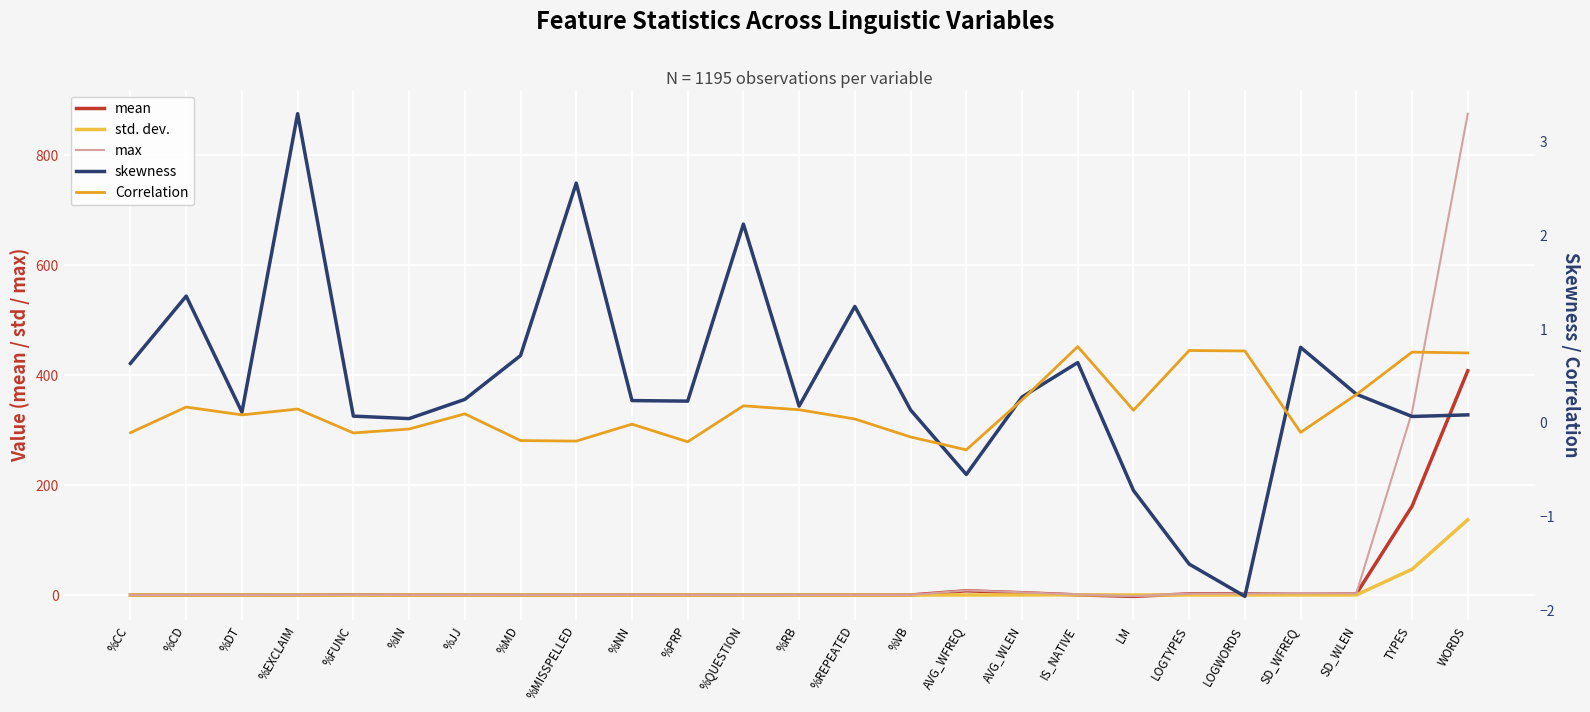

How many values in max are below zero?

1